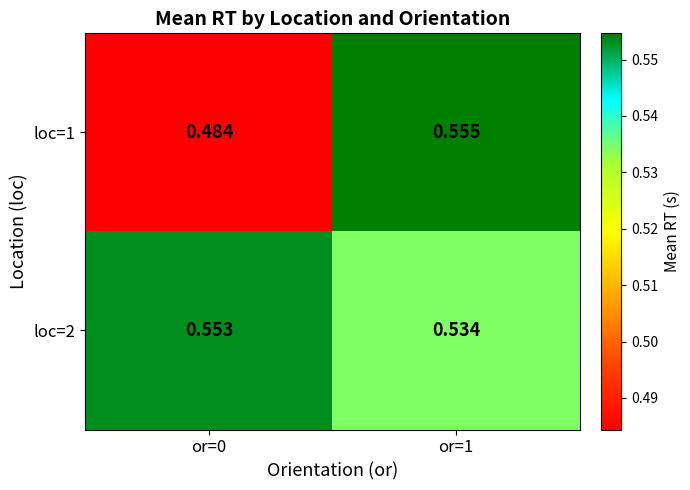

Is the value of loc=2 at or=0 greater than the value of loc=1 at or=1?

No